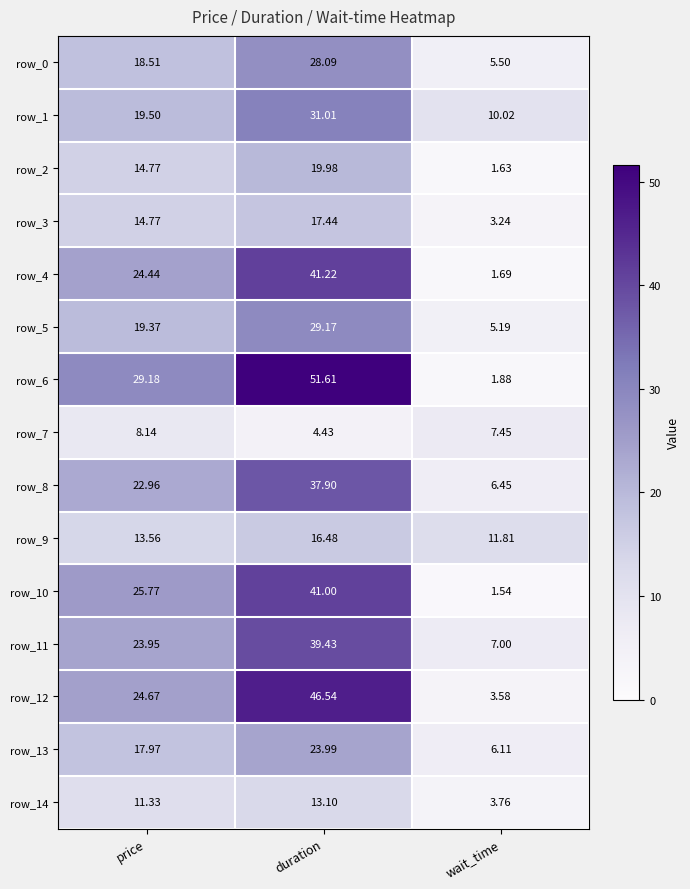

How many data points in row_4 are less than 24?

1